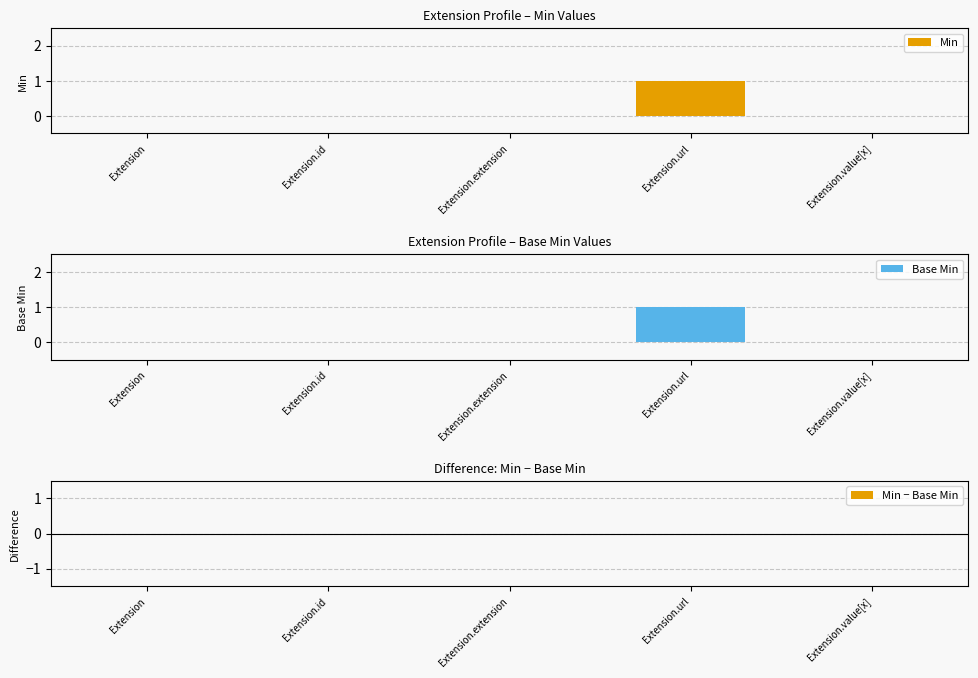

Which category has the lowest value across all series?

Extension